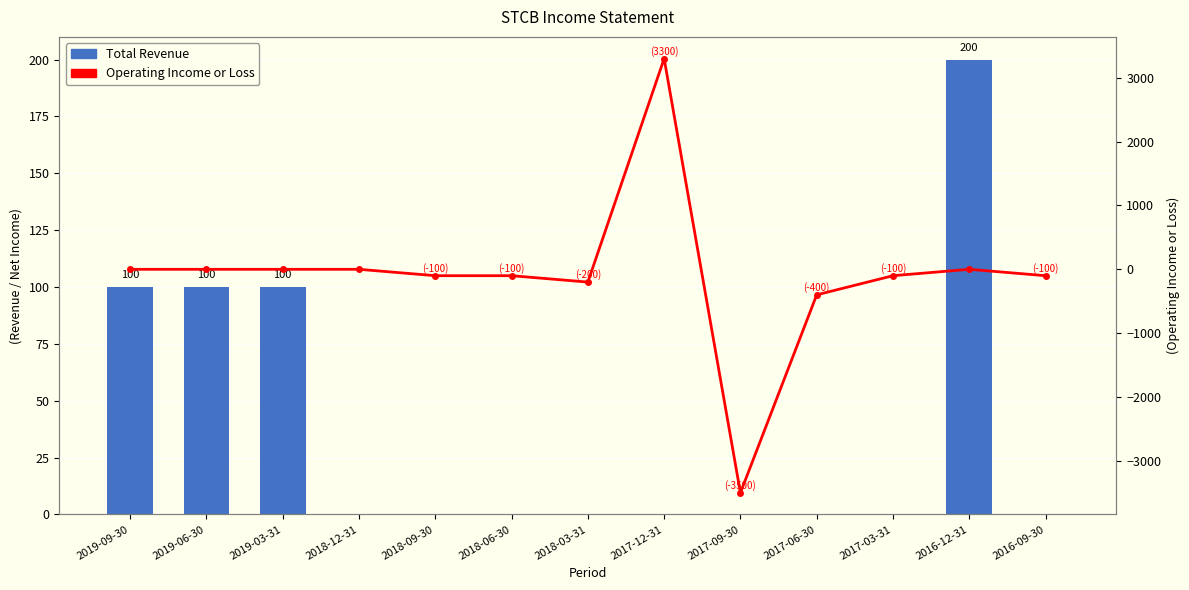

True or false: Operating Income or Loss has a value of -3981 at 2018-12-31.

False